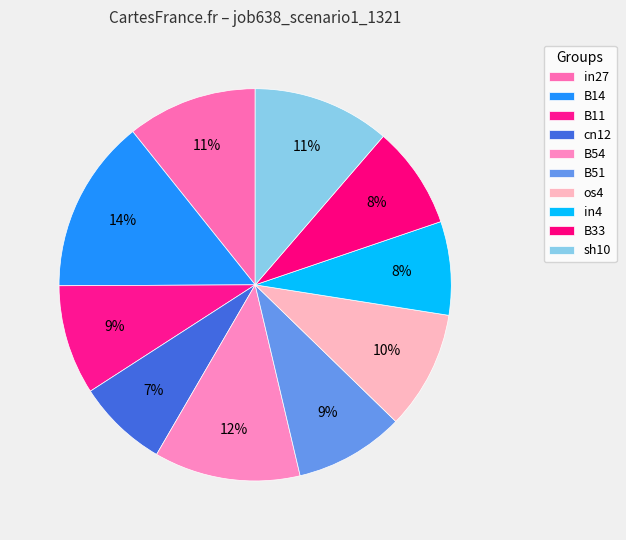

What is the total percentage of sh10 and cn12?

18.8%